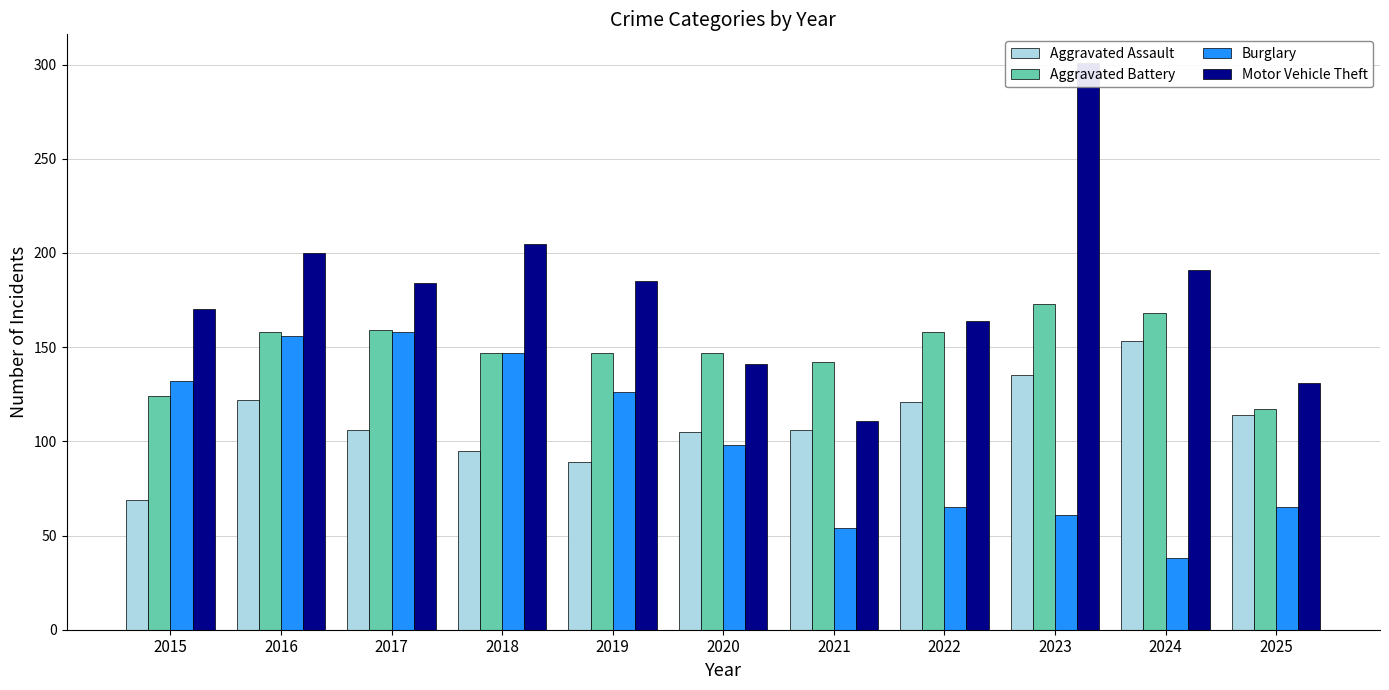

Which category has the lowest value in the Motor Vehicle Theft series?

2021